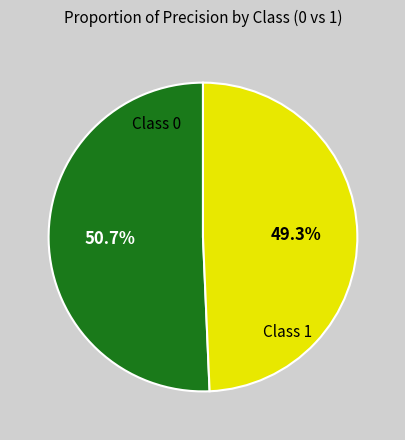

How many segments does this pie chart have?

2